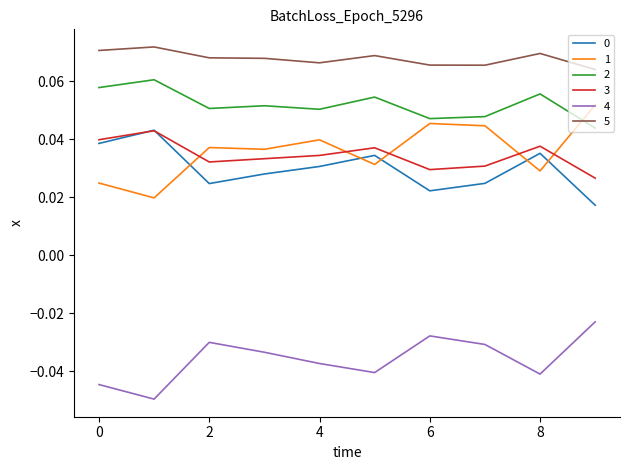

True or false: 1 and 5 intersect in this chart.

False